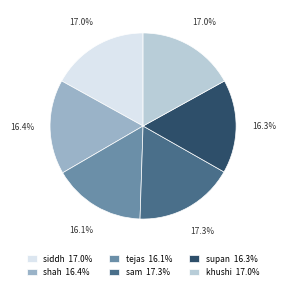

True or false: shah accounts for 16% of the total.

True